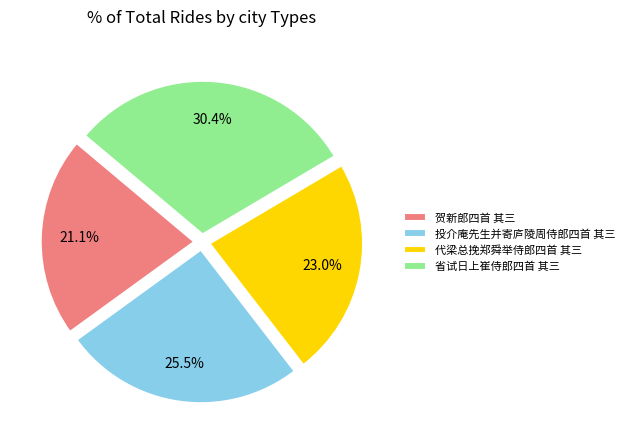

Between 贺新郎四首 其三 and 省试日上崔侍郎四首 其三, which is larger?

省试日上崔侍郎四首 其三